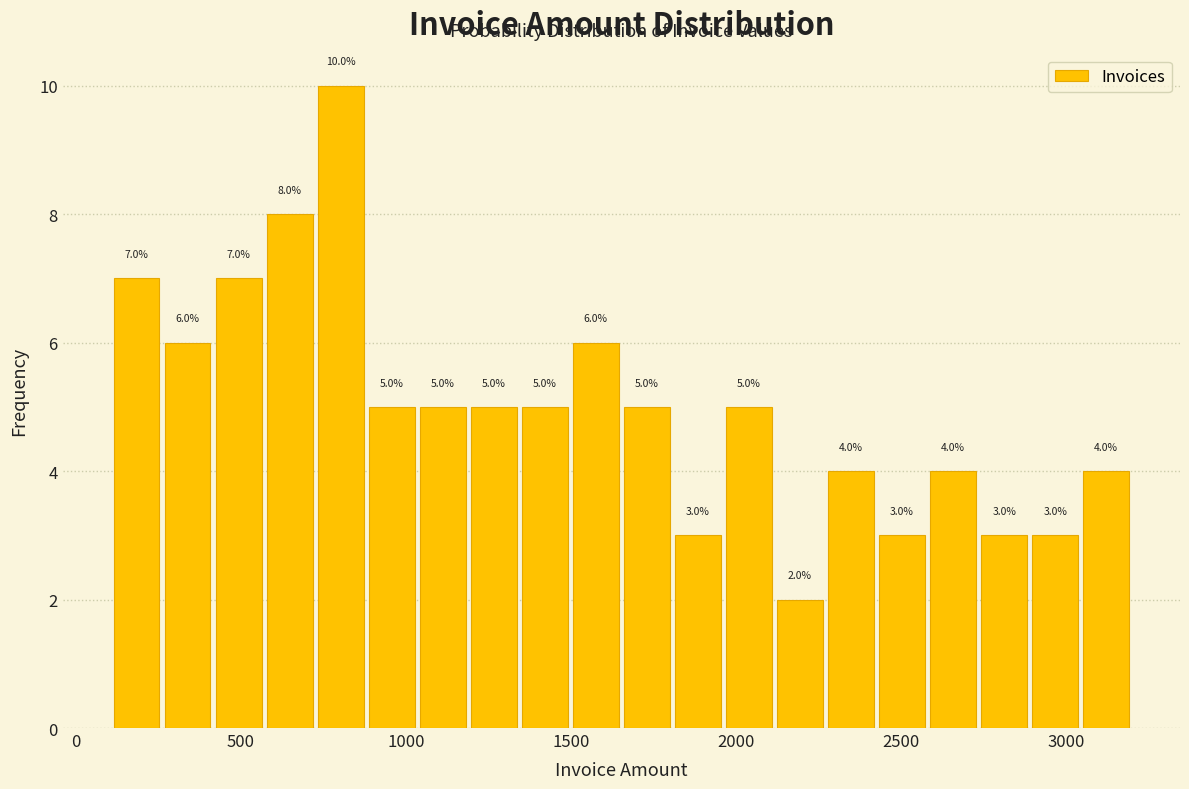

Around what value on the x-axis is the tallest bar? Give the approximate position of its centre, as read against the axis.

800